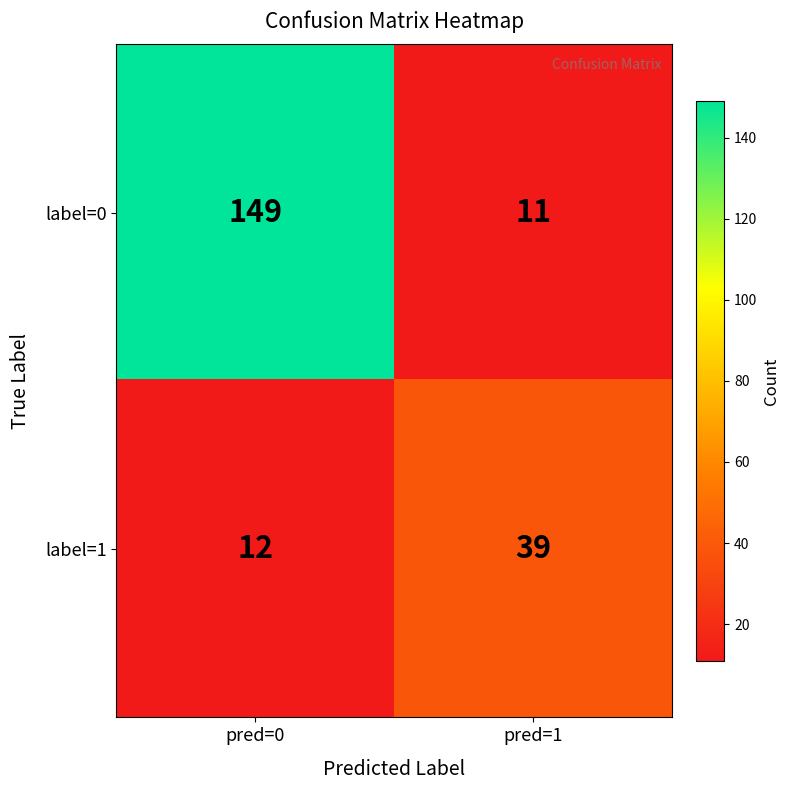

At pred=1, list the series in order from largest to smallest.

label=1, label=0